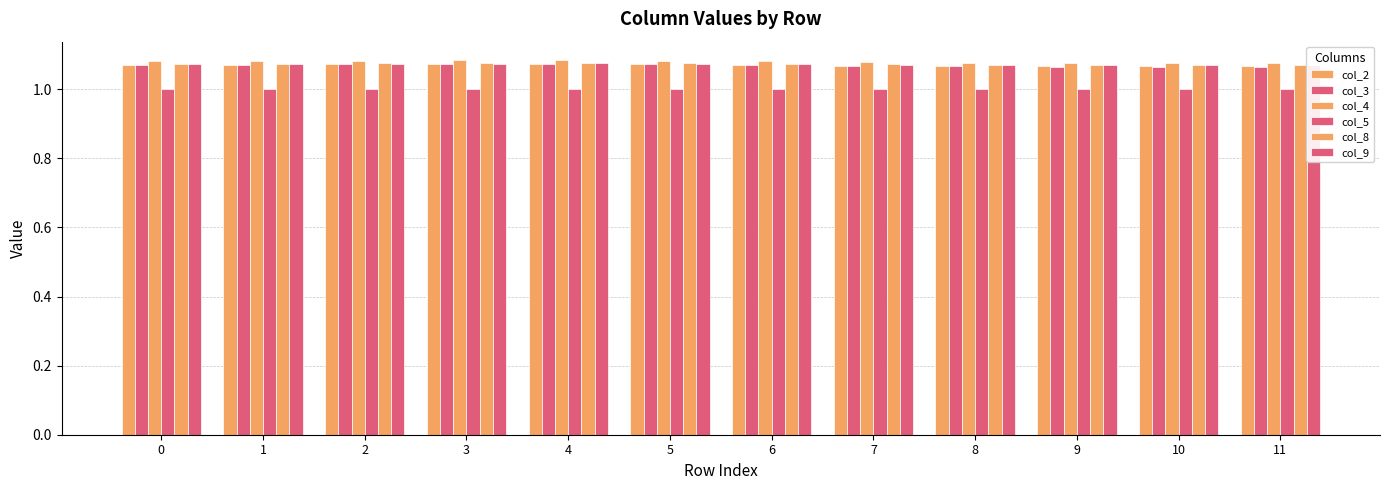

The value of col_2 at 5 is 1.7. True or false?

False